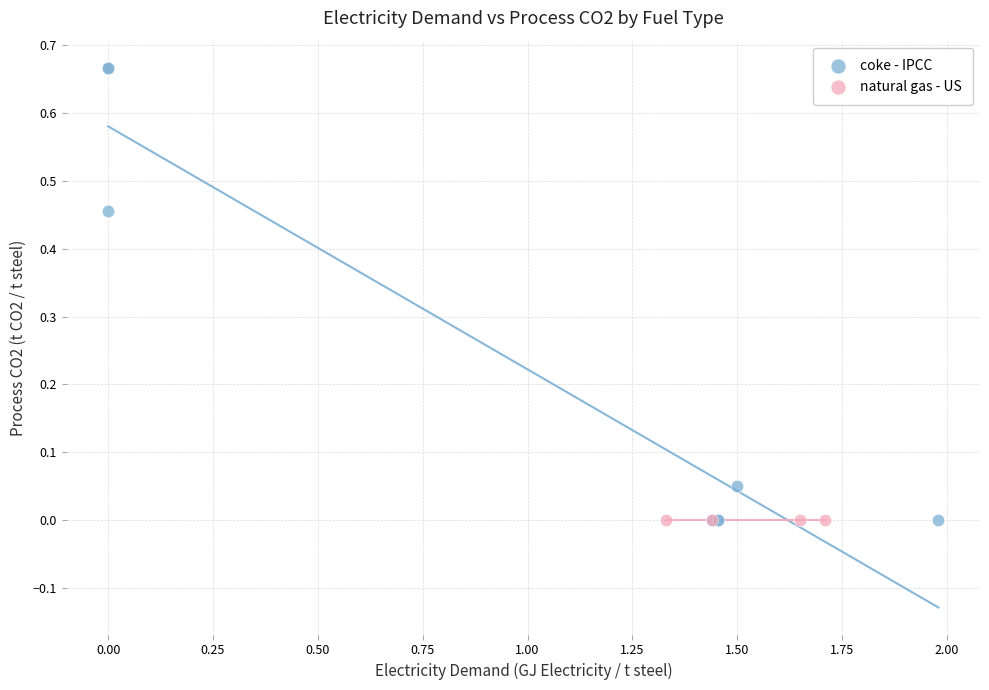

Which series contains the highest Y value?

coke - IPCC